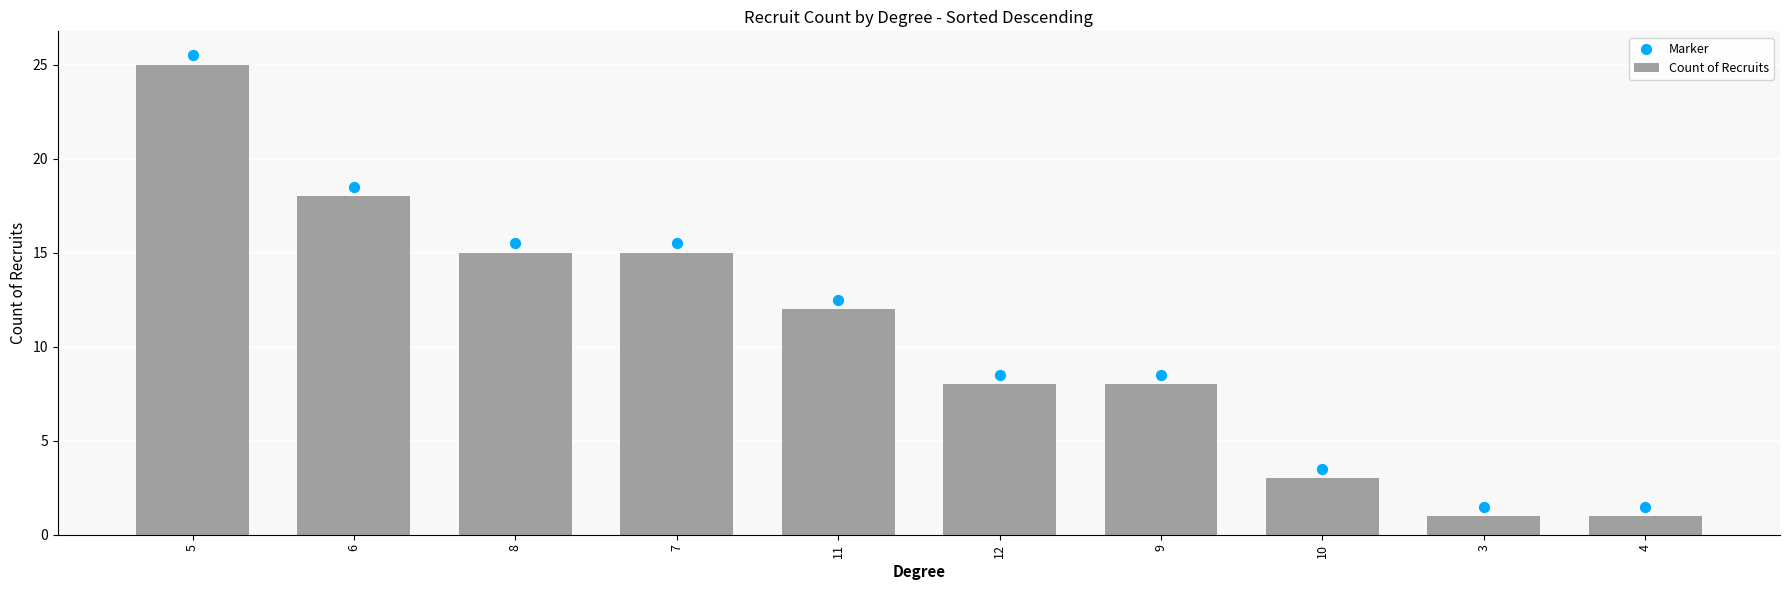

What are all the series names shown in the legend?

Count of Recruits, Marker